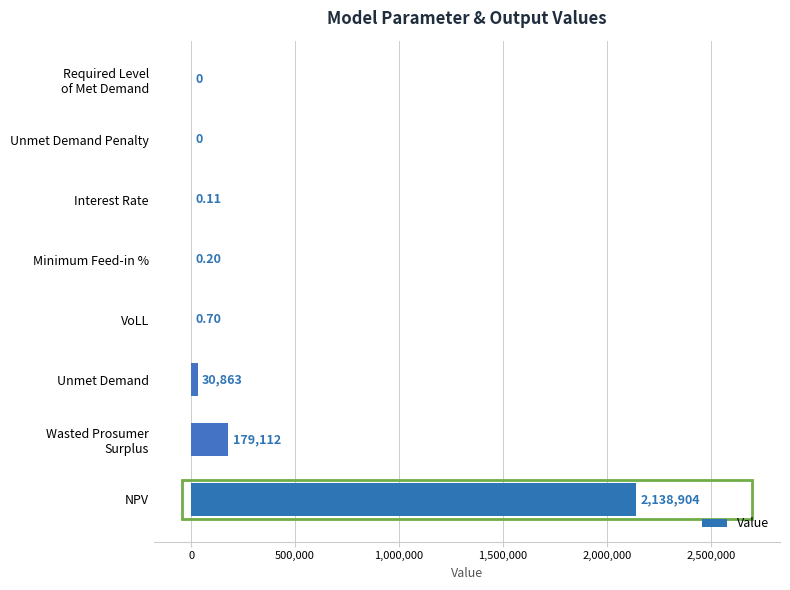

Which category has the highest value across all series?

NPV